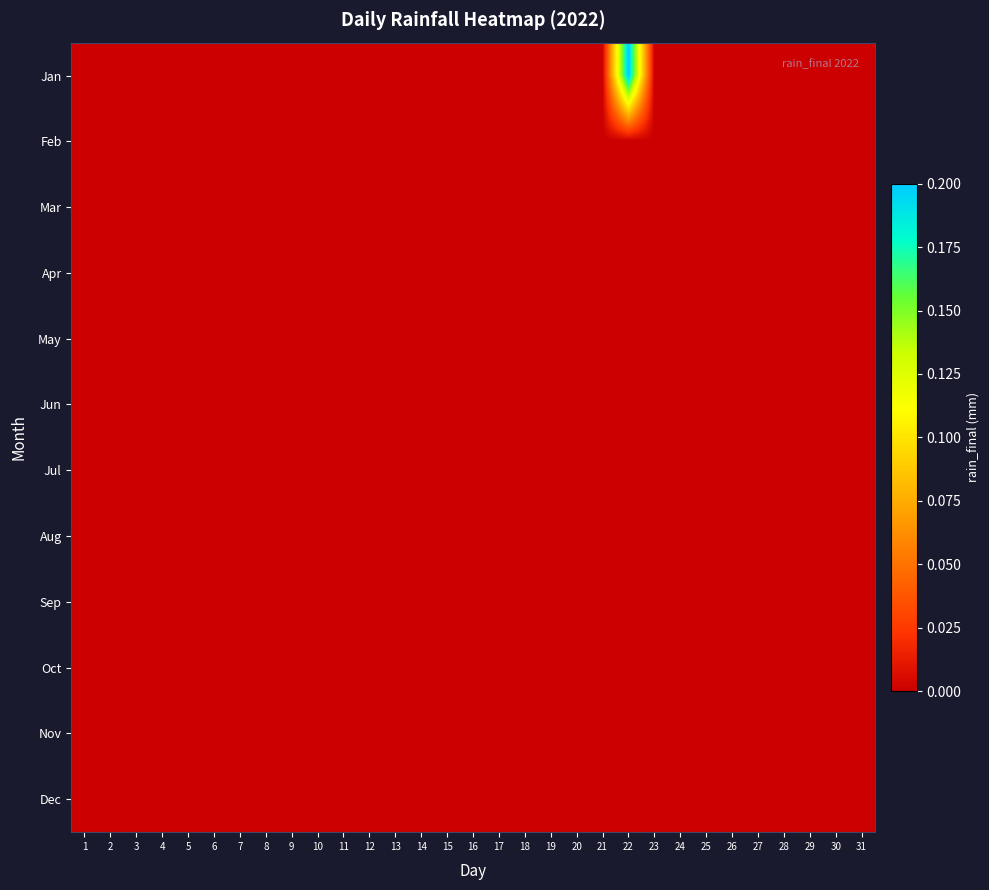

Between 7 and 6, which is larger?

7